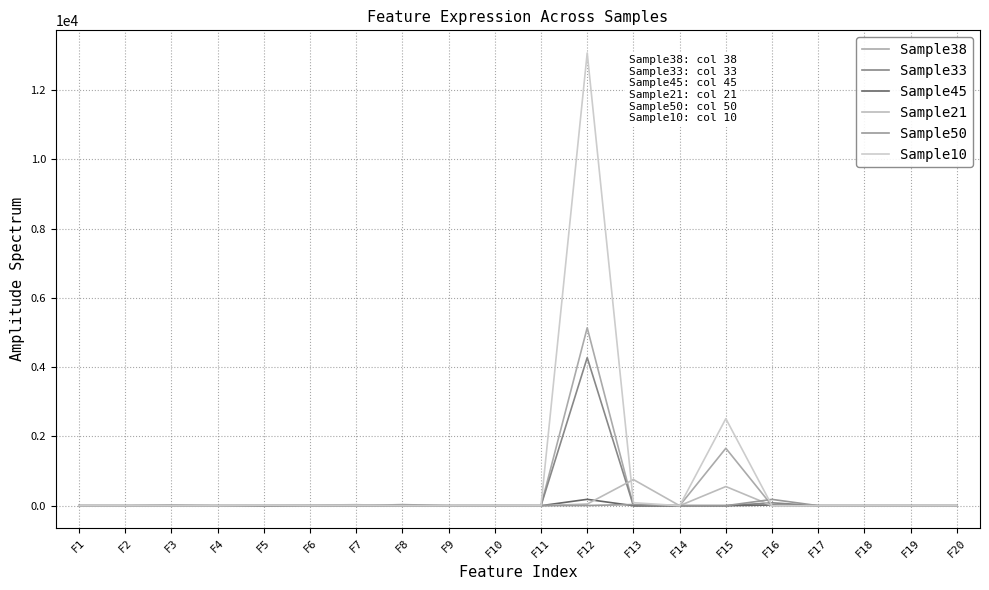

Which series has the largest total across all categories?

Sample10